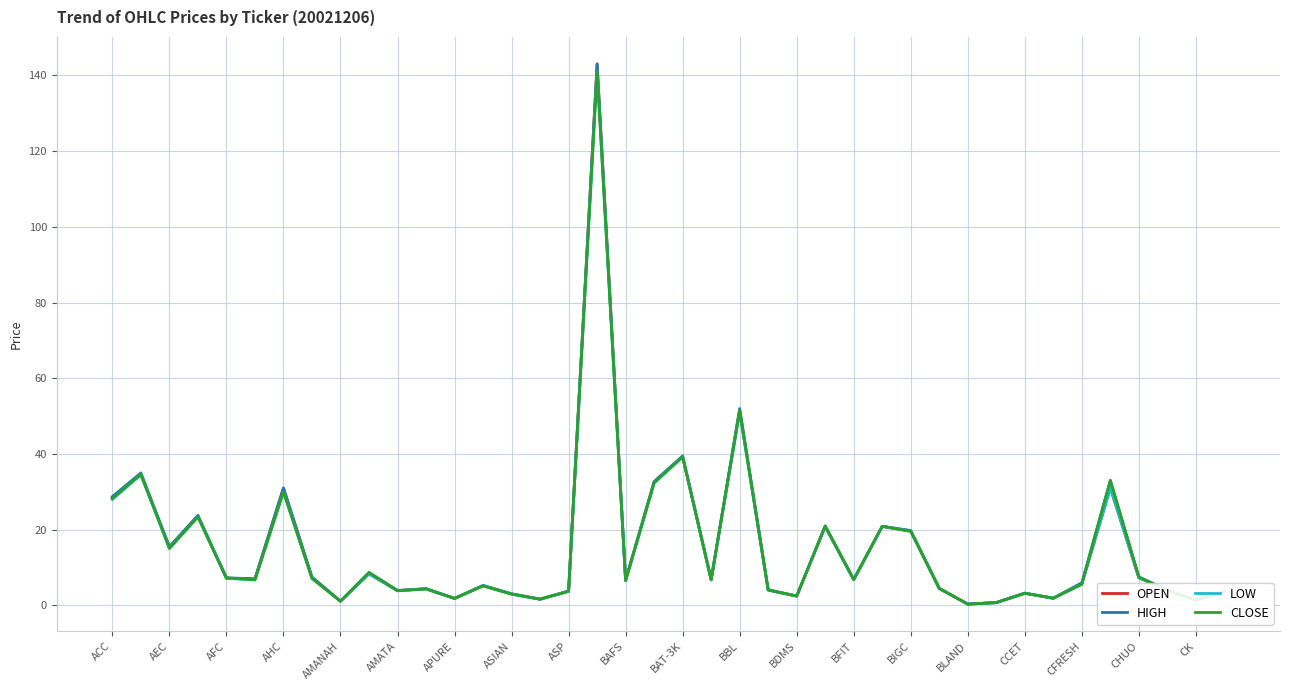

What is the highest value of the CLOSE series?

141.0